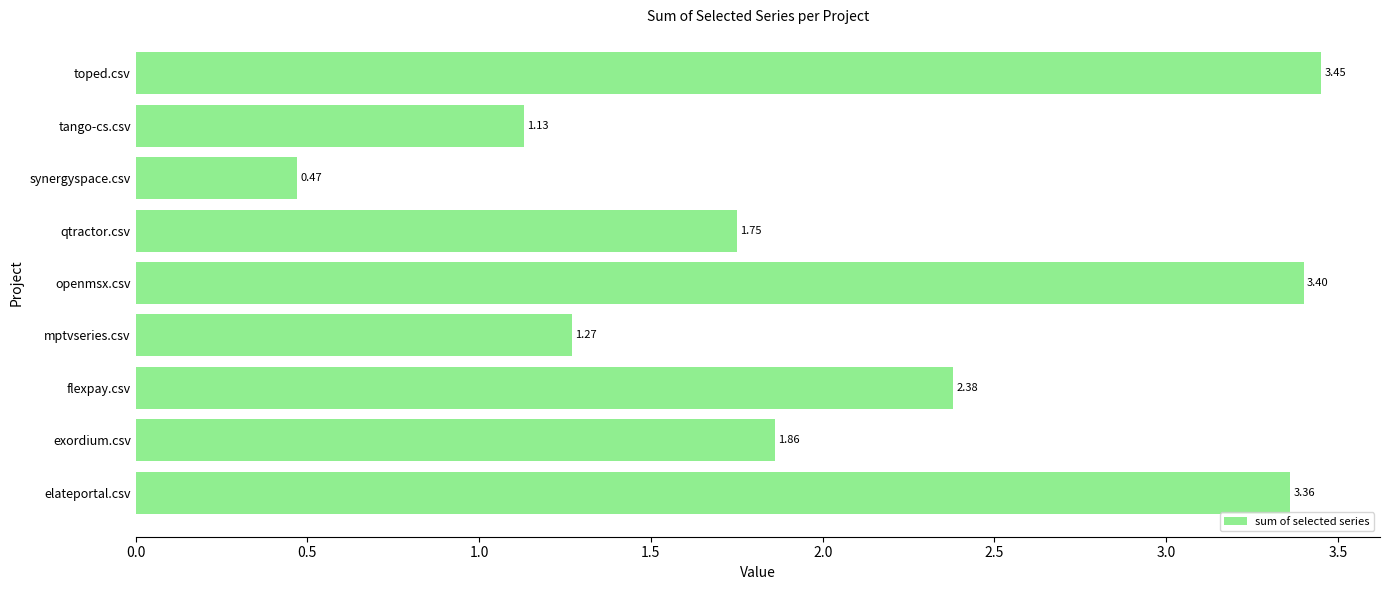

Rank the categories by value from lowest to highest.

synergyspace.csv, tango-cs.csv, mptvseries.csv, qtractor.csv, exordium.csv, flexpay.csv, elateportal.csv, openmsx.csv, toped.csv